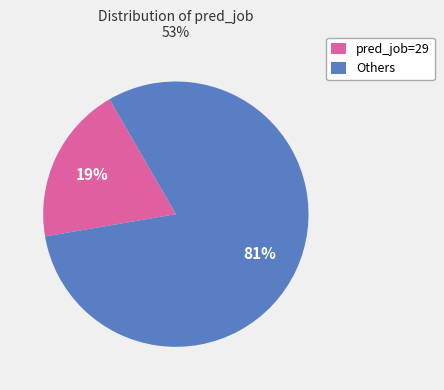

To the nearest percent, what is the combined percentage of pred_job=29 and Others?

100%